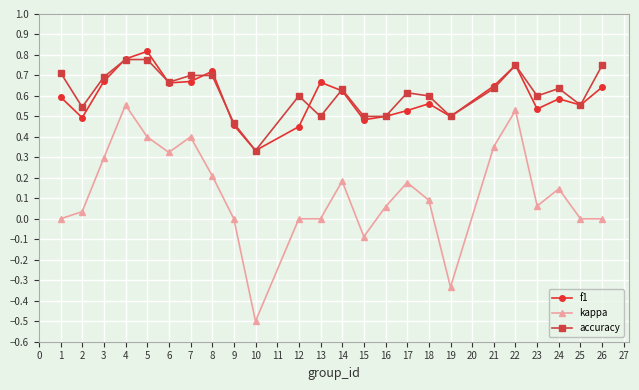

At which category does the chart reach its minimum across all series?

10